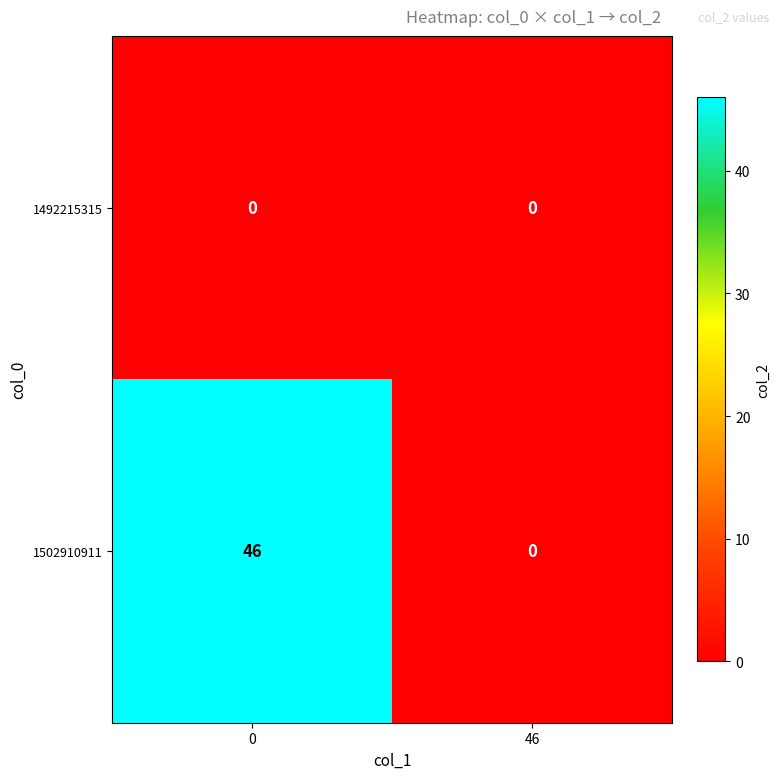

Which series changed the most between 0 and 46?

1502910911